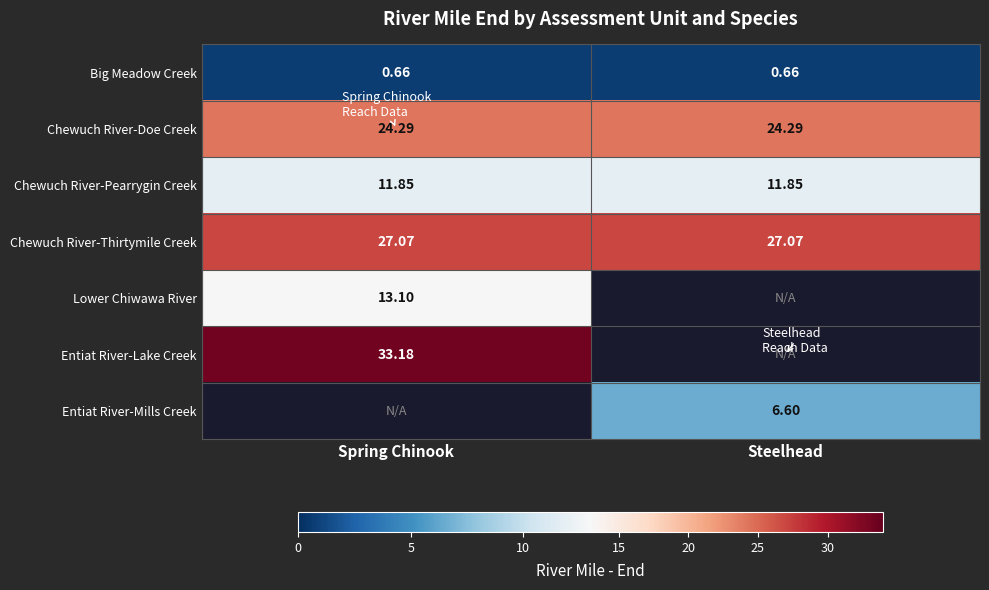

At which label does Big Meadow Creek reach its peak?

Spring Chinook